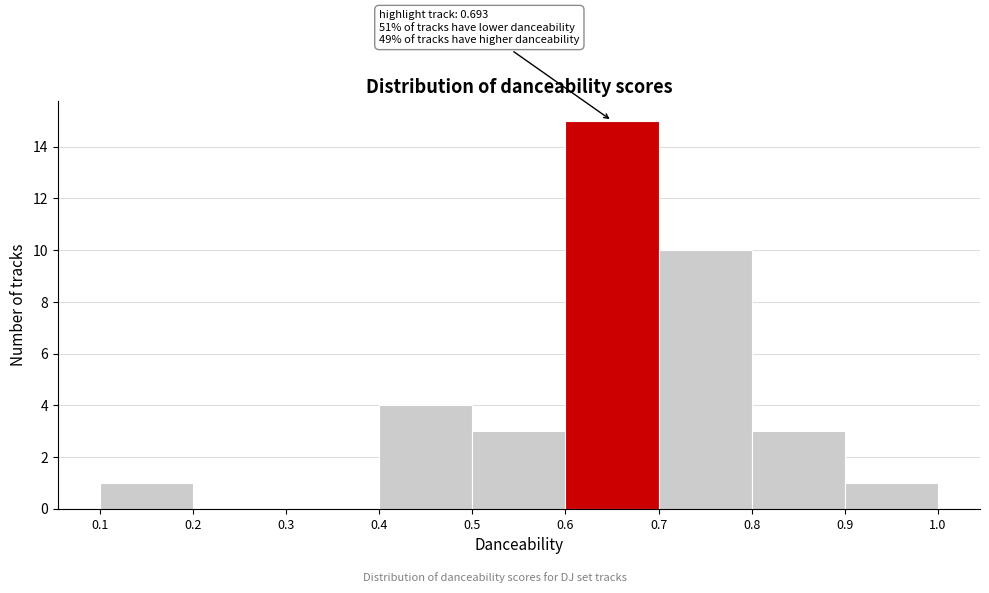

Which range on the x-axis has the tallest bar?

0.6 to 0.7